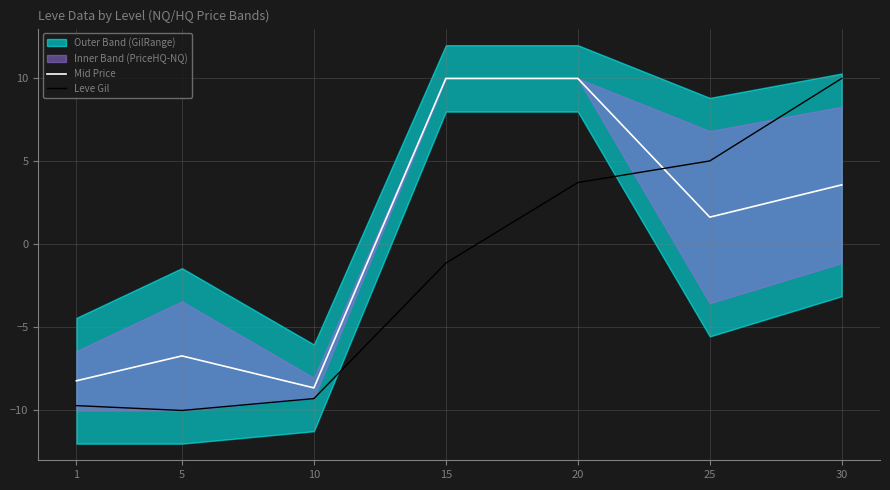

Read the Mid Price value at 20.

10.0